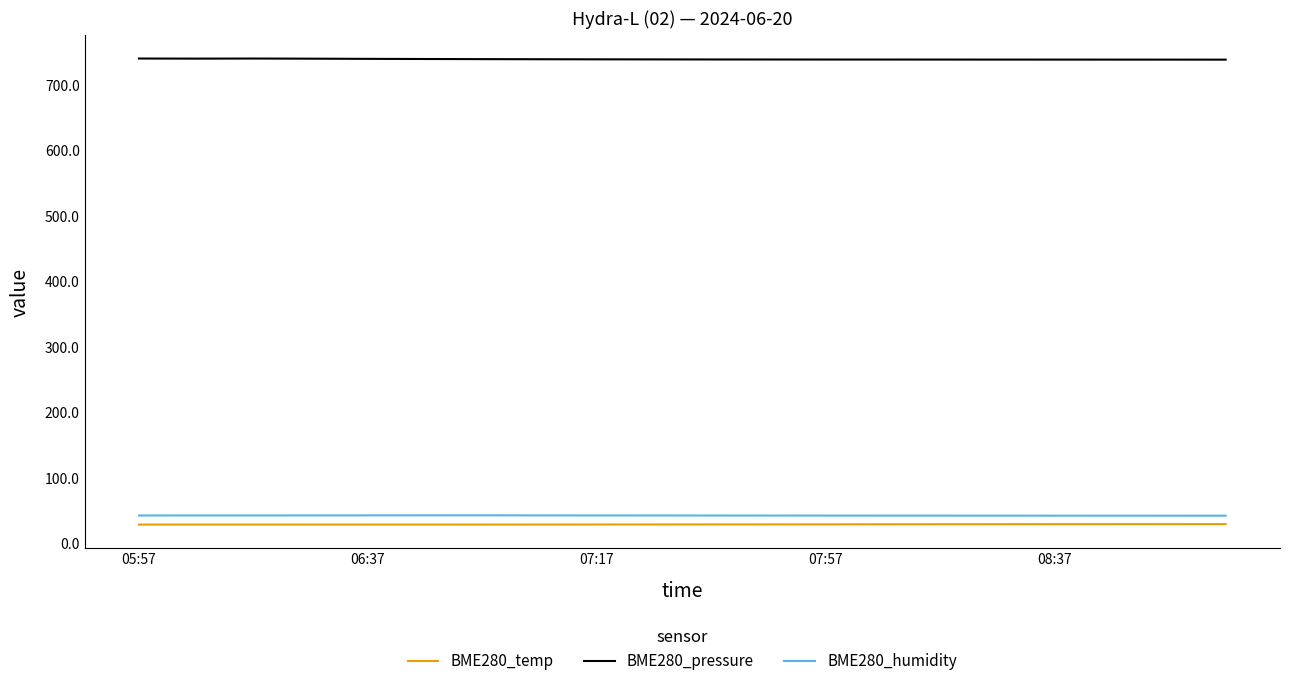

True or false: BME280_temp and BME280_humidity intersect in this chart.

False